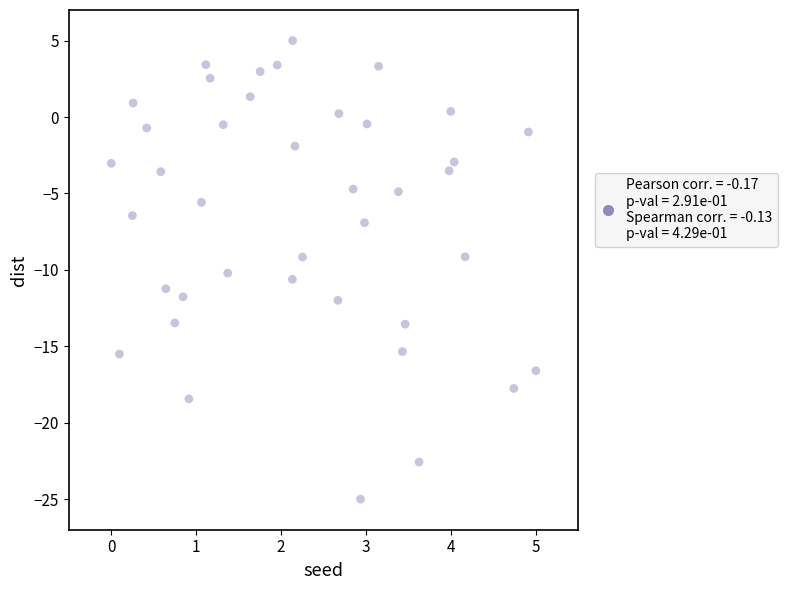

What is the range of Y values (max minus min)?

30.0